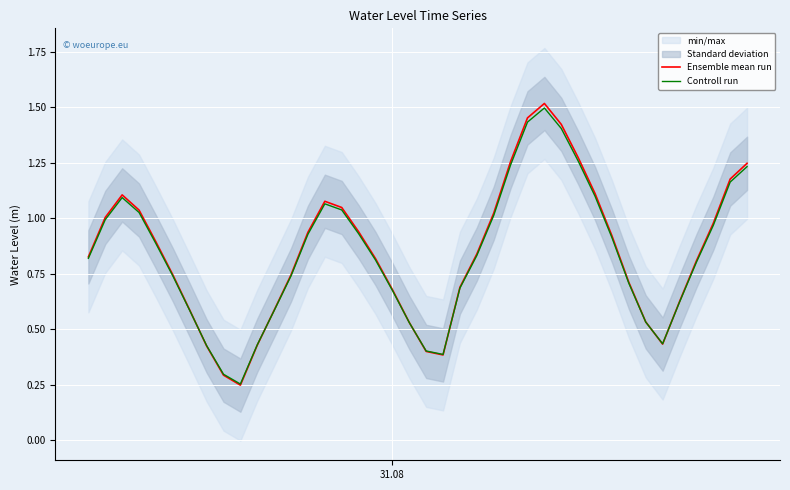

What is the minimum value shown in the chart?

0.2